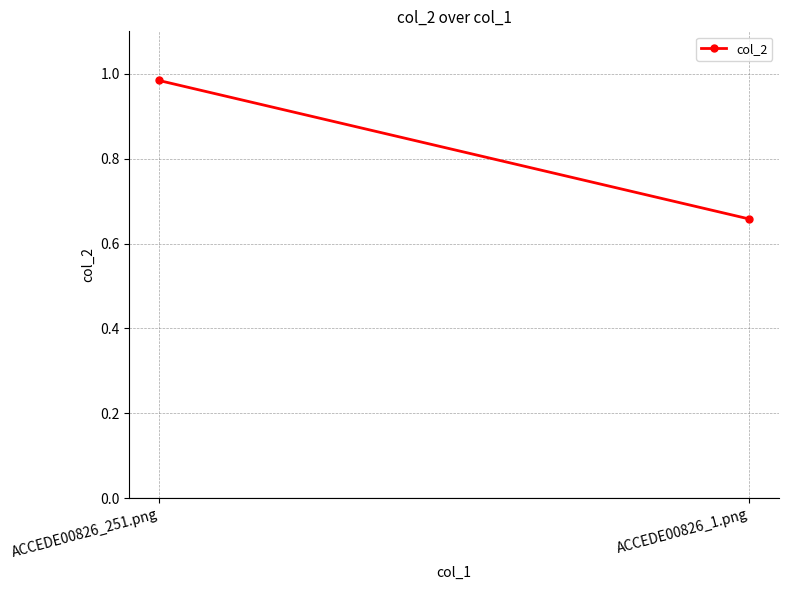

Which label corresponds to the largest value in the chart?

ACCEDE00826_251.png